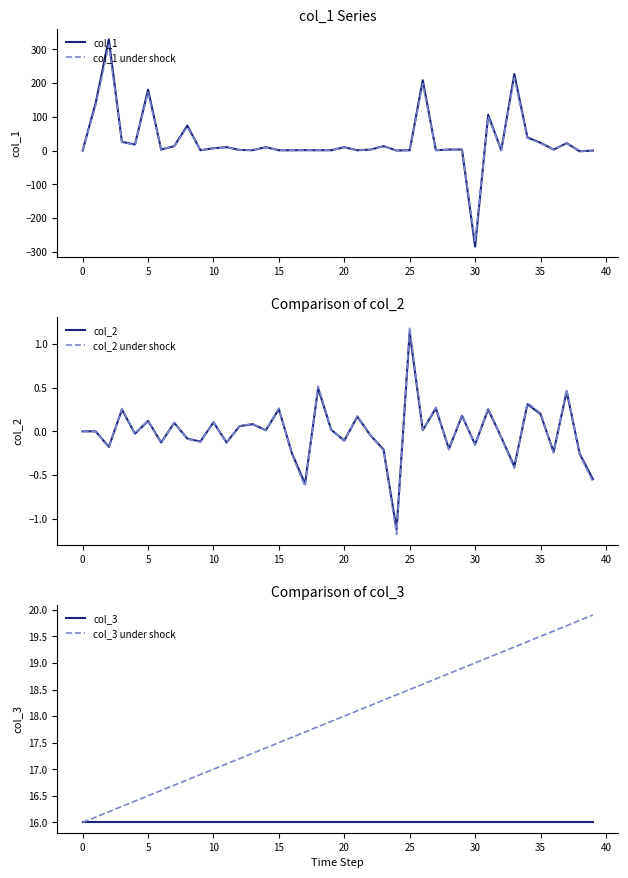

True or false: col_3 has more than 0 interior local peaks.

False